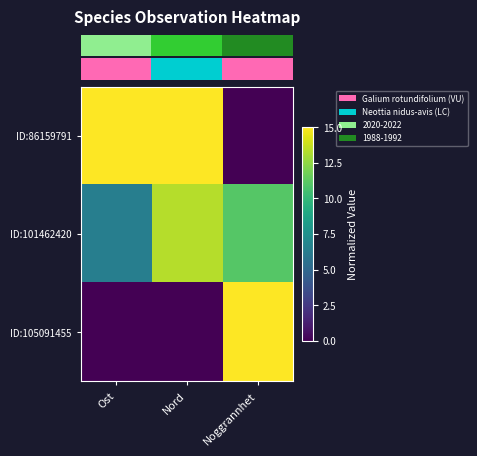

What is the greatest value displayed?

15.0